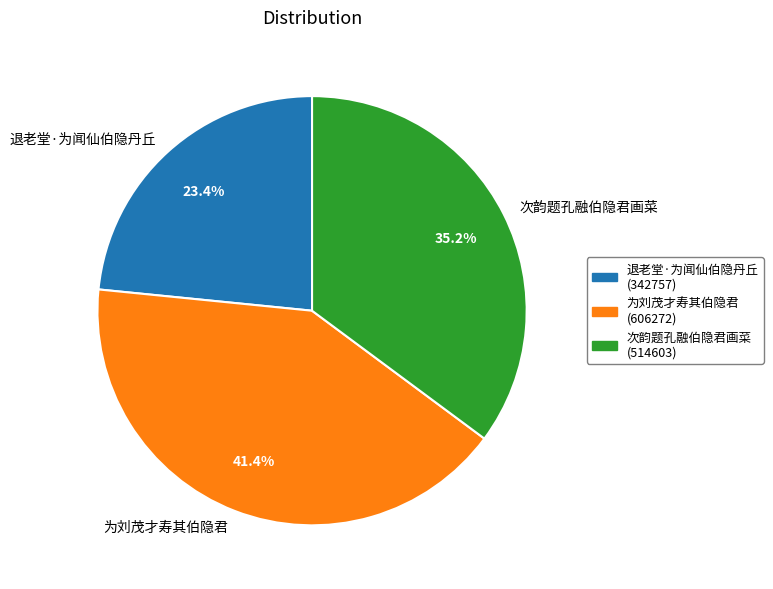

Is there any slice that represents more than half of the pie?

No